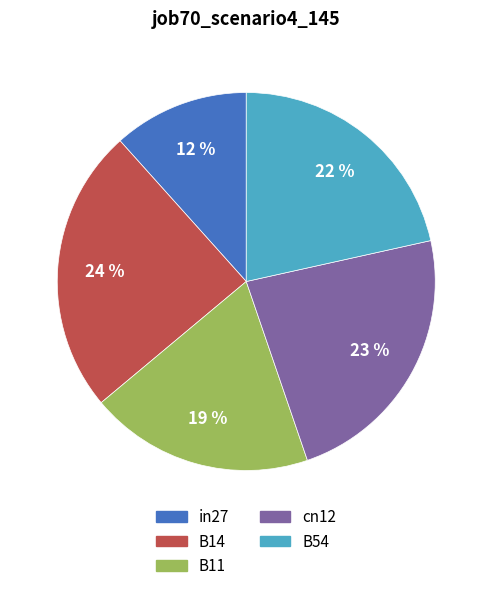

True or false: B11 accounts for 4% of the total.

False